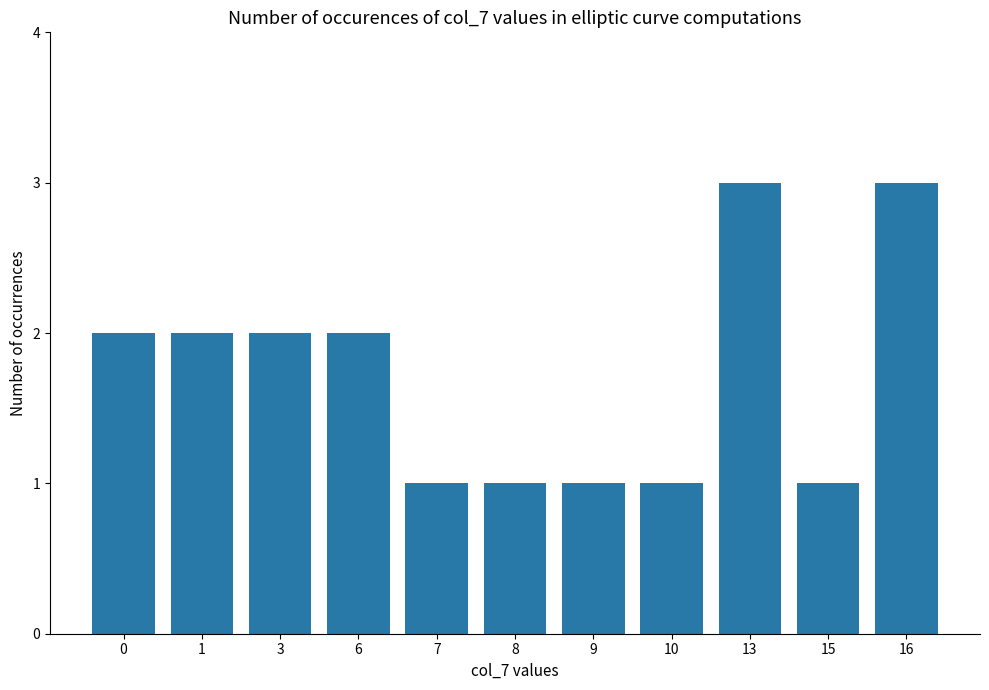

What is the sum of all values?

19